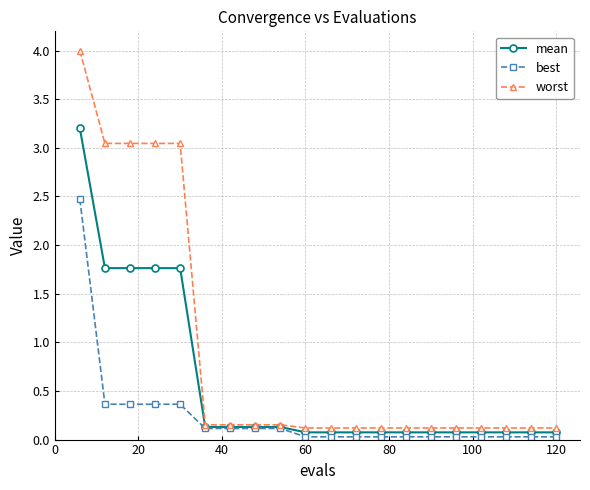

Does the chart have visible grid lines?

Yes